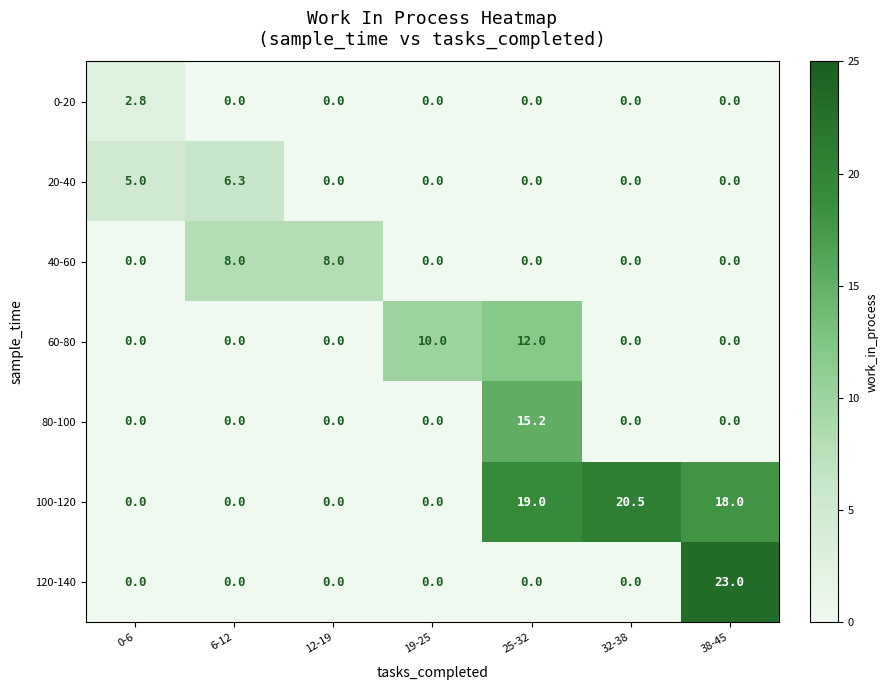

Count the number of data series in this chart.

7